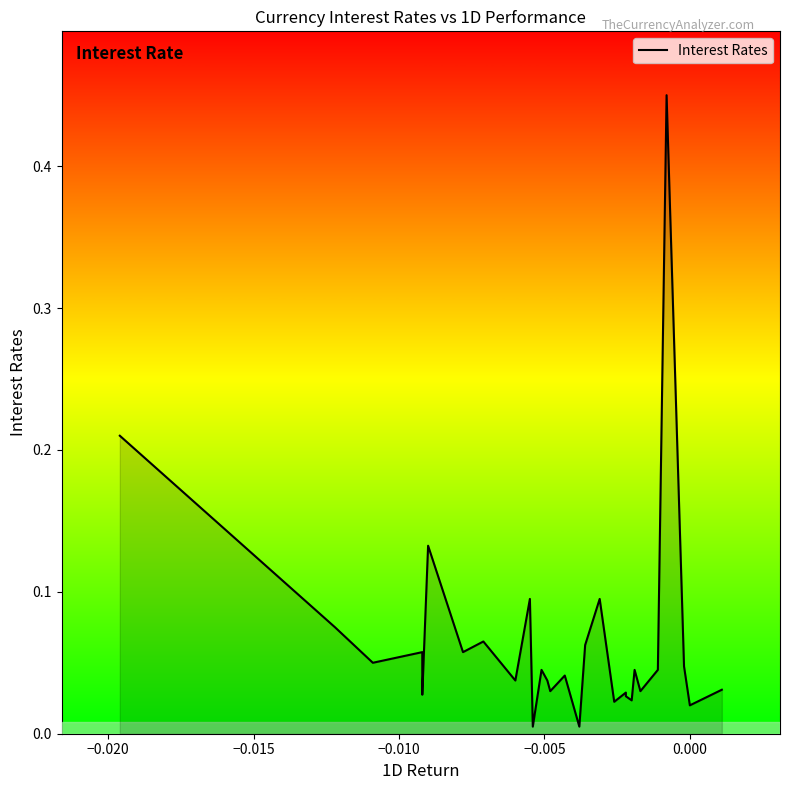

How many lines are shown in the chart?

1